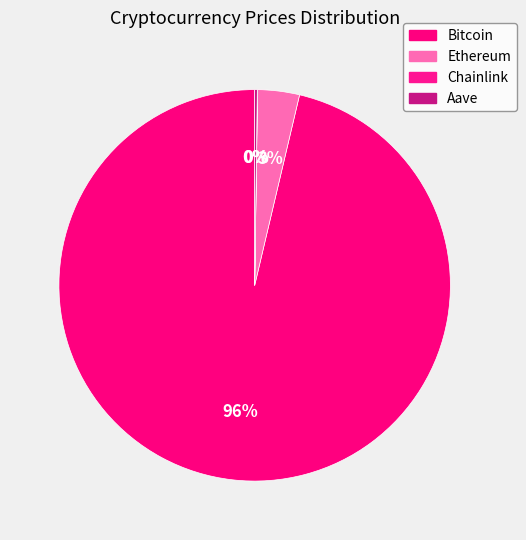

How many segments does this pie chart have?

4